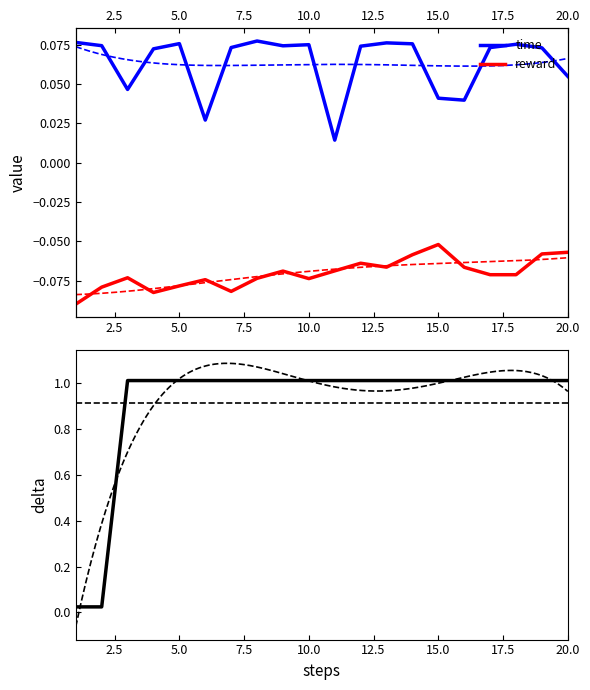

Reading left to right, transcribe all the data shown in this chart.

time: 0.1	0.1	0.0	0.1	0.1	0.0	0.1	0.1	0.1	0.1	0.0	0.1	0.1	0.1	0.0	0.0	0.1	0.1	0.1	0.1
reward: -0.1	-0.1	-0.1	-0.1	-0.1	-0.1	-0.1	-0.1	-0.1	-0.1	-0.1	-0.1	-0.1	-0.1	-0.1	-0.1	-0.1	-0.1	-0.1	-0.1
delta: 0.0	0.0	1.0	1.0	1.0	1.0	1.0	1.0	1.0	1.0	1.0	1.0	1.0	1.0	1.0	1.0	1.0	1.0	1.0	1.0